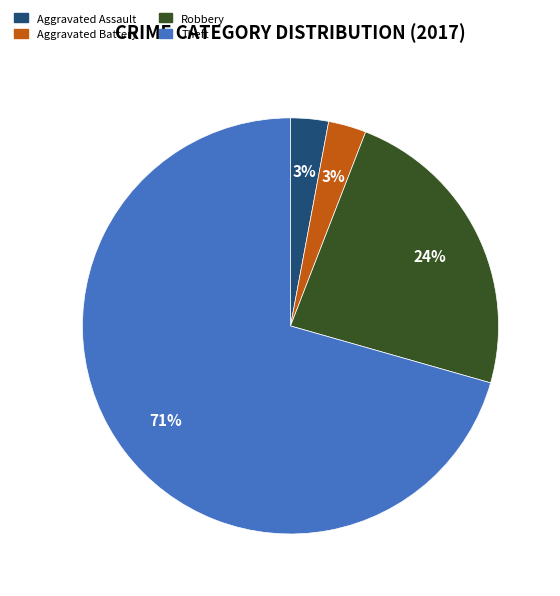

To the nearest percent, what percentage of the pie is Robbery?

24%